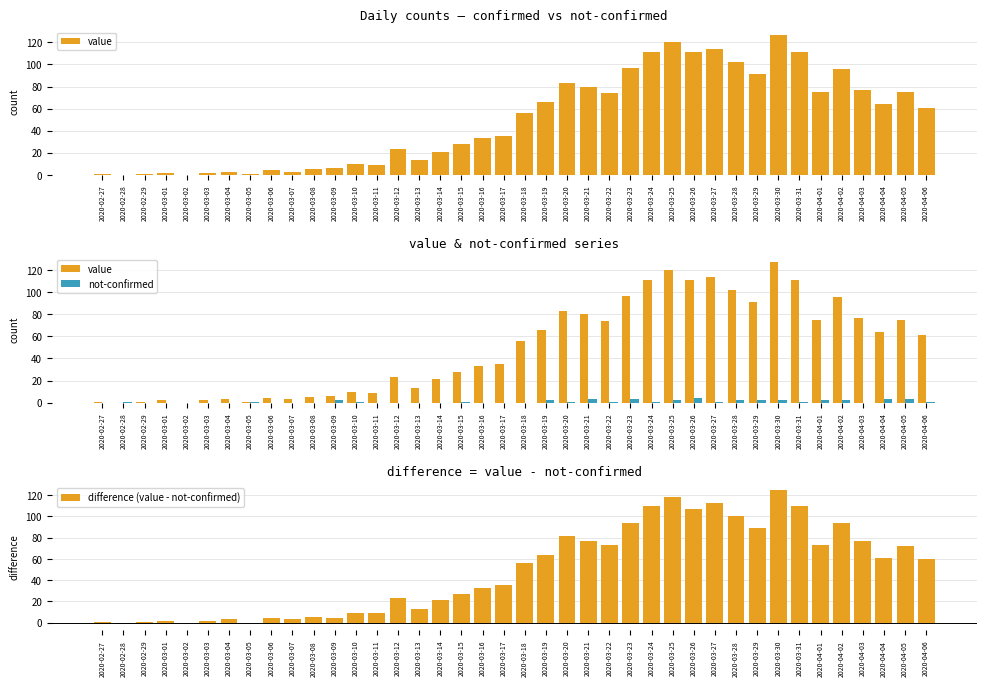

Does the chart contain any negative values?

Yes